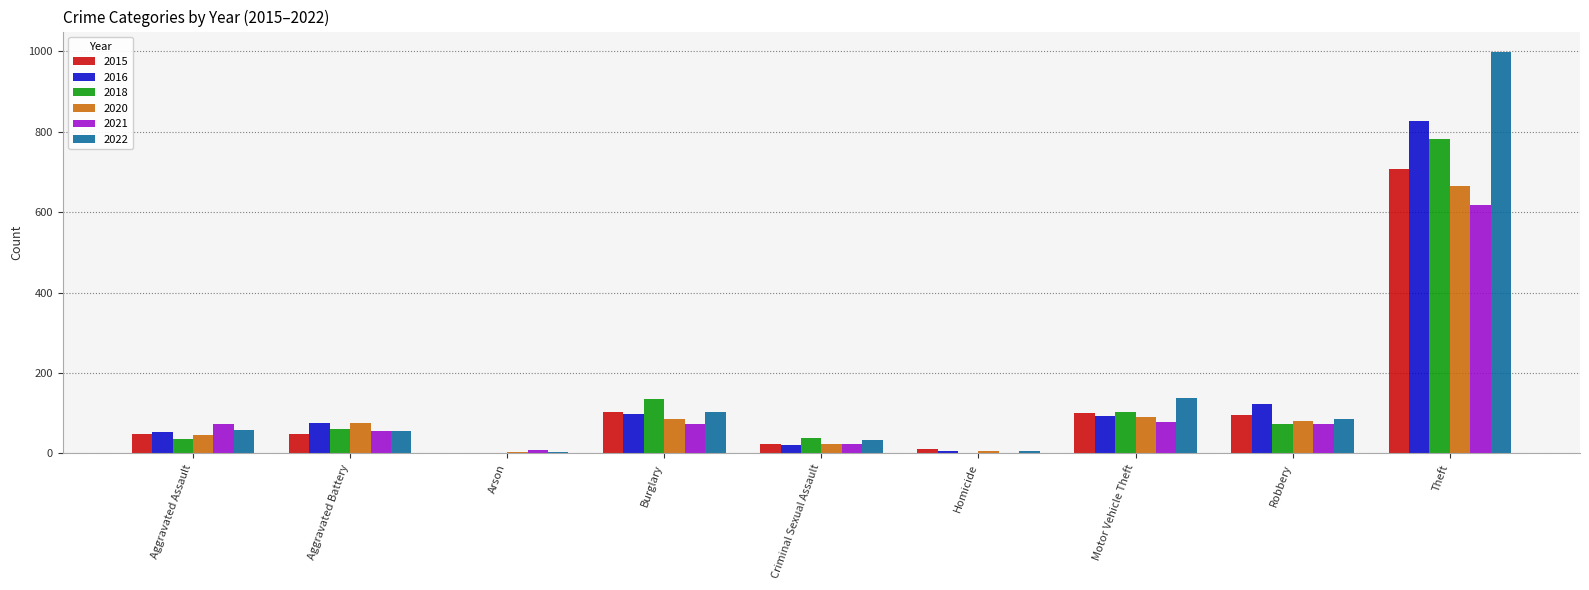

At which category is the sum across all series the highest?

Theft